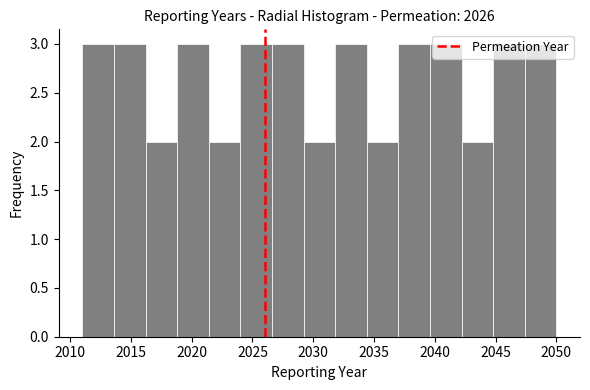

What is the height of the bar covering 2018.8 to 2021.4 on the x-axis? Neither the bar edges nor the heights are printed on the chart, so give them approximately, as read against the axes.

3